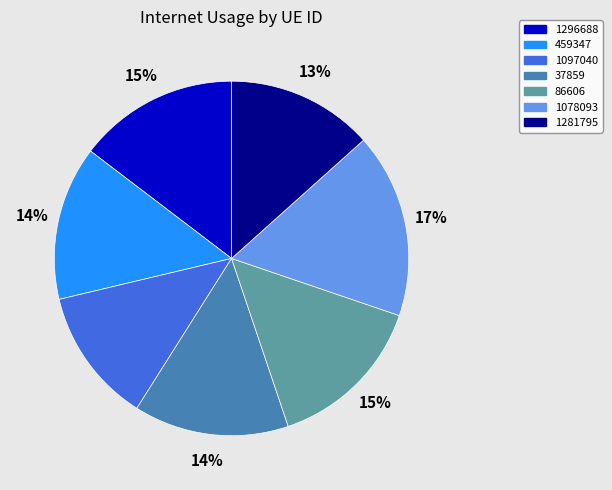

What is the largest slice in the pie chart?

1078093